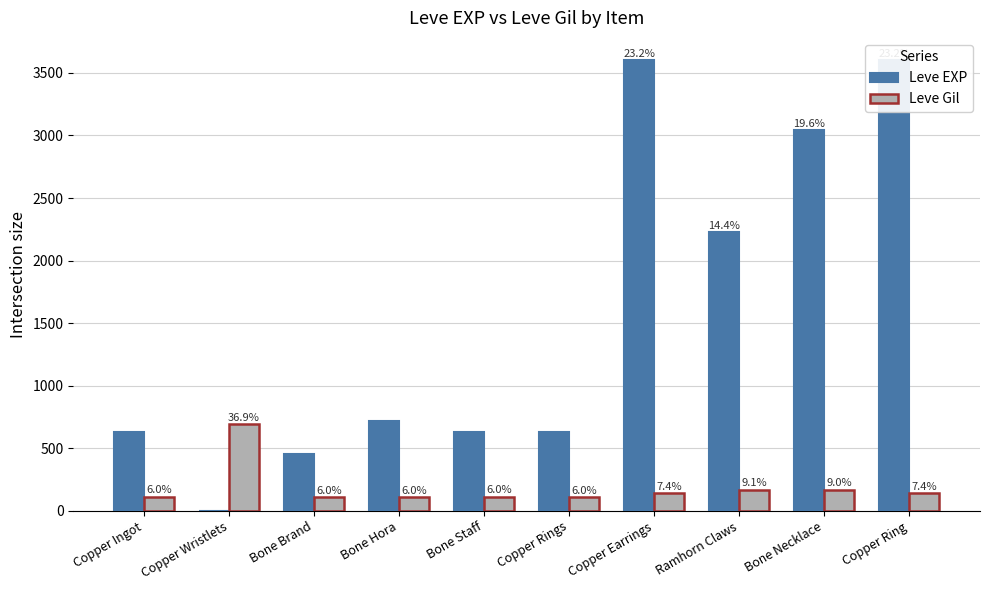

Reading left to right, transcribe all the data shown in this chart.

Leve EXP: Copper Ingot=630	Copper Wristlets=1	Bone Brand=450	Bone Hora=720	Bone Staff=630	Copper Rings=630	Copper Earrings=3600	Ramhorn Claws=2230	Bone Necklace=3040	Copper Ring=3600
Leve Gil: Copper Ingot=113	Copper Wristlets=690	Bone Brand=112	Bone Hora=112	Bone Staff=113	Copper Rings=112	Copper Earrings=139	Ramhorn Claws=170	Bone Necklace=169	Copper Ring=139